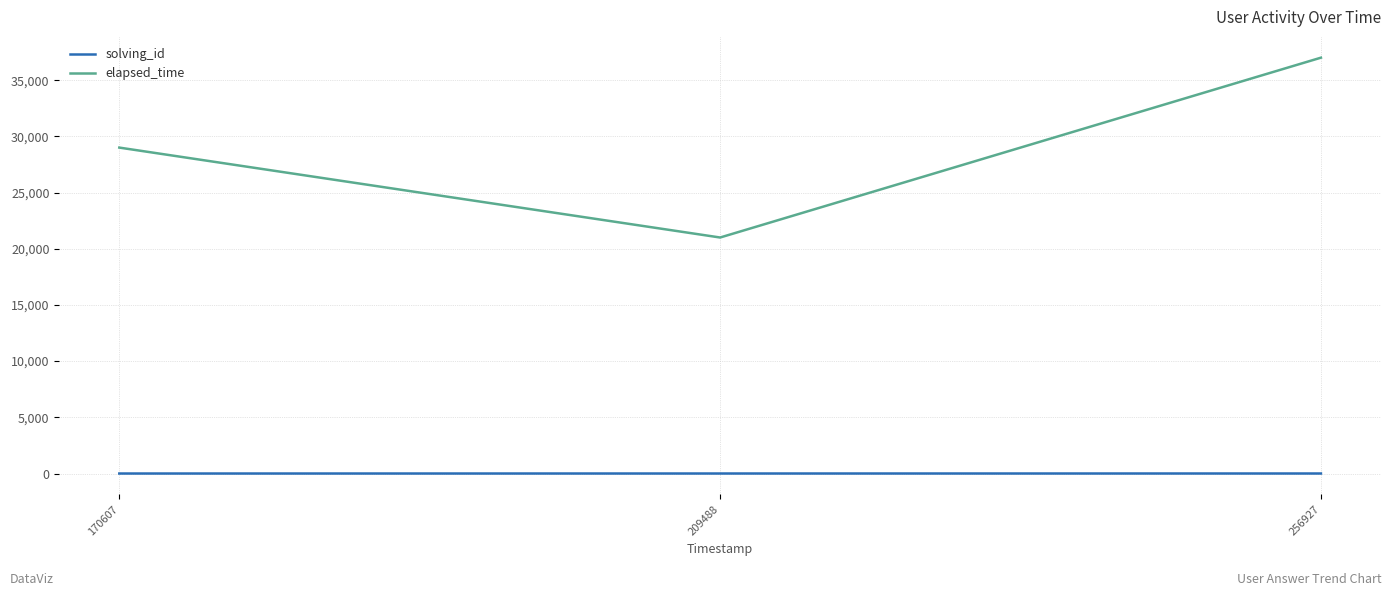

Is the value of solving_id at 209488 greater than the value of elapsed_time at 209488?

No